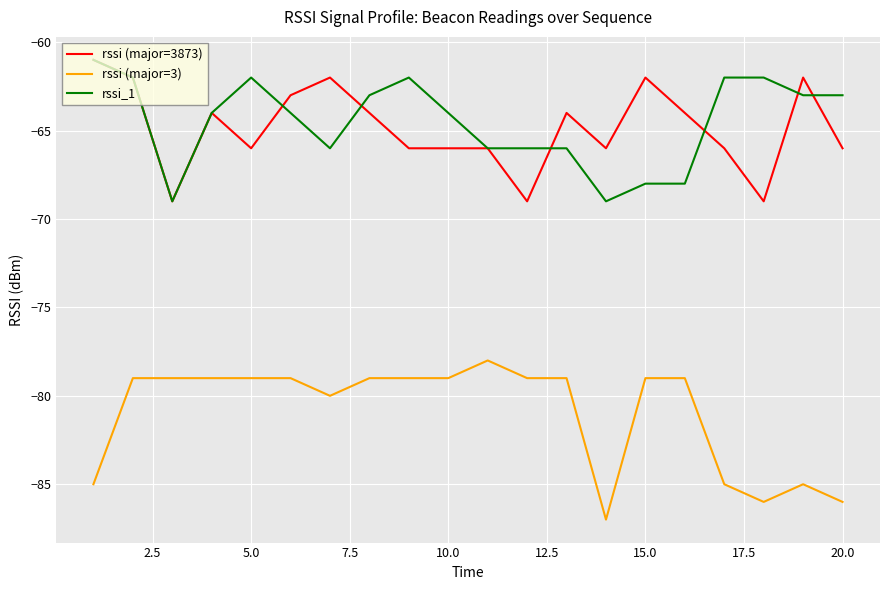

True or false: rssi_1 and rssi (major=3) intersect in this chart.

False